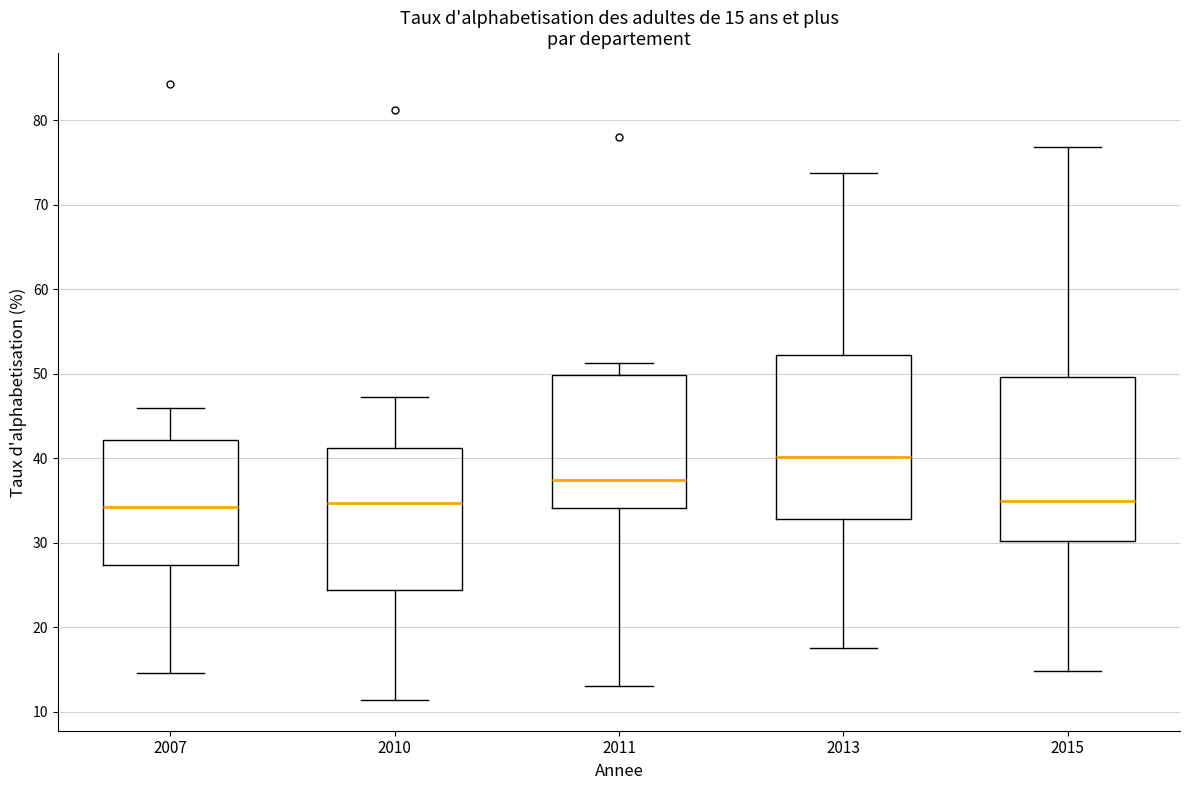

Which box has the highest median line?

2013